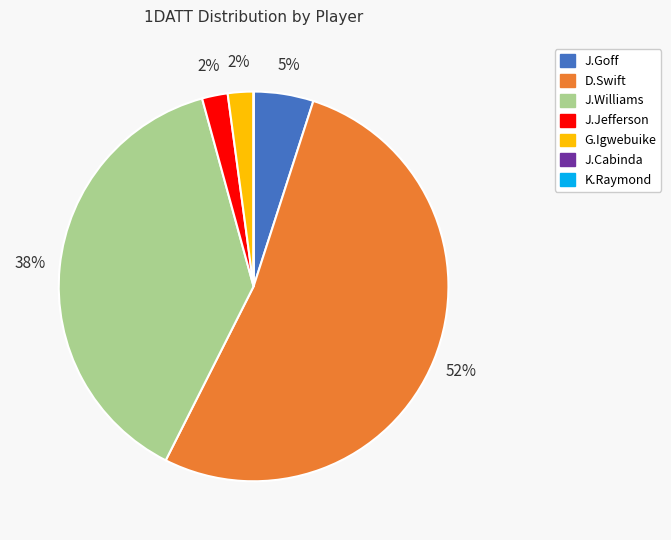

Which category accounts for the majority?

D.Swift